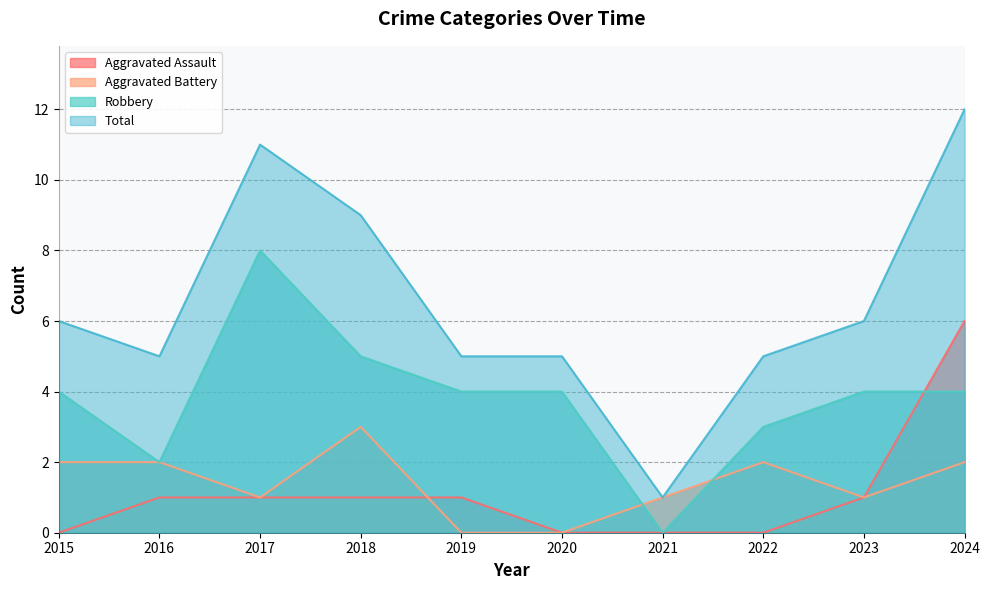

Which category has the lowest value across all series?

2015